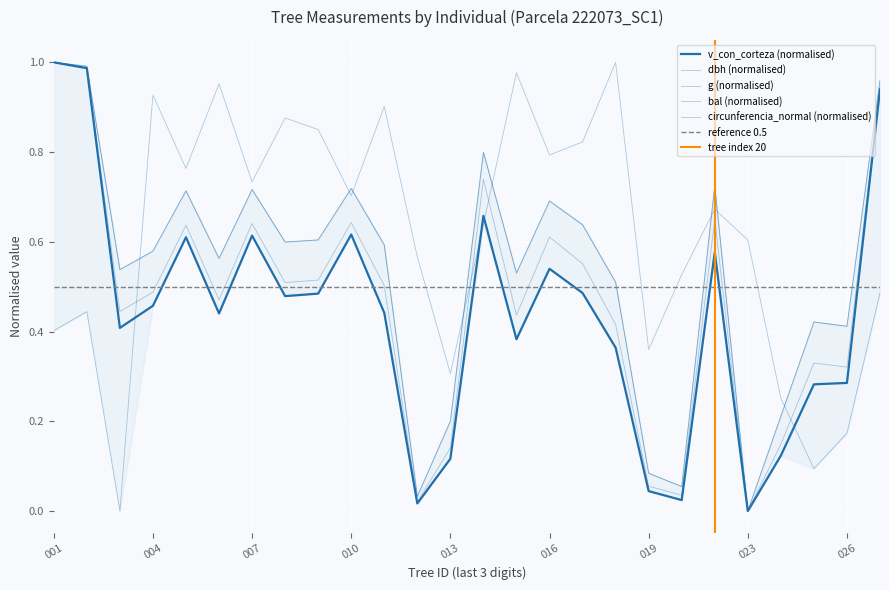

True or false: v_con_corteza has more than 0 interior local peaks.

True